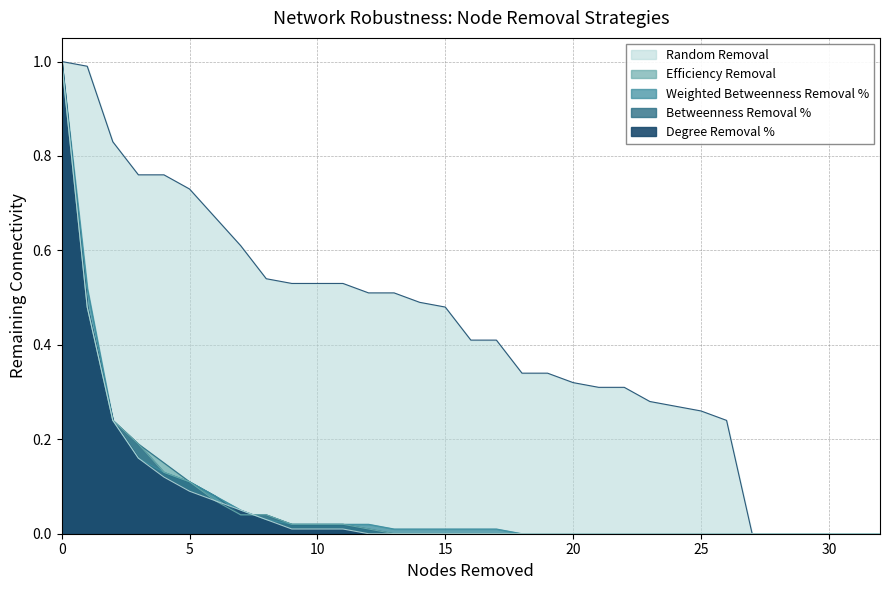

Does the chart have visible grid lines?

Yes